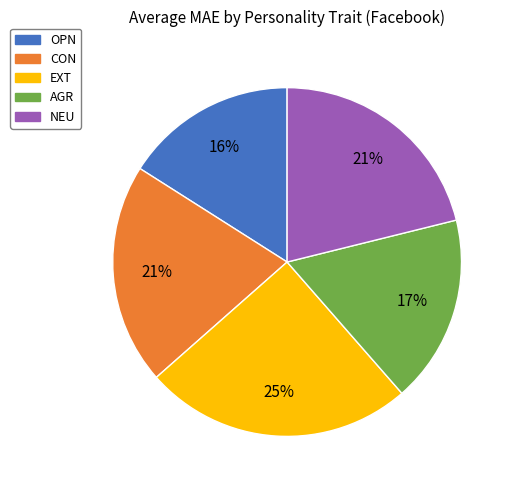

How many slices are in this pie chart?

5